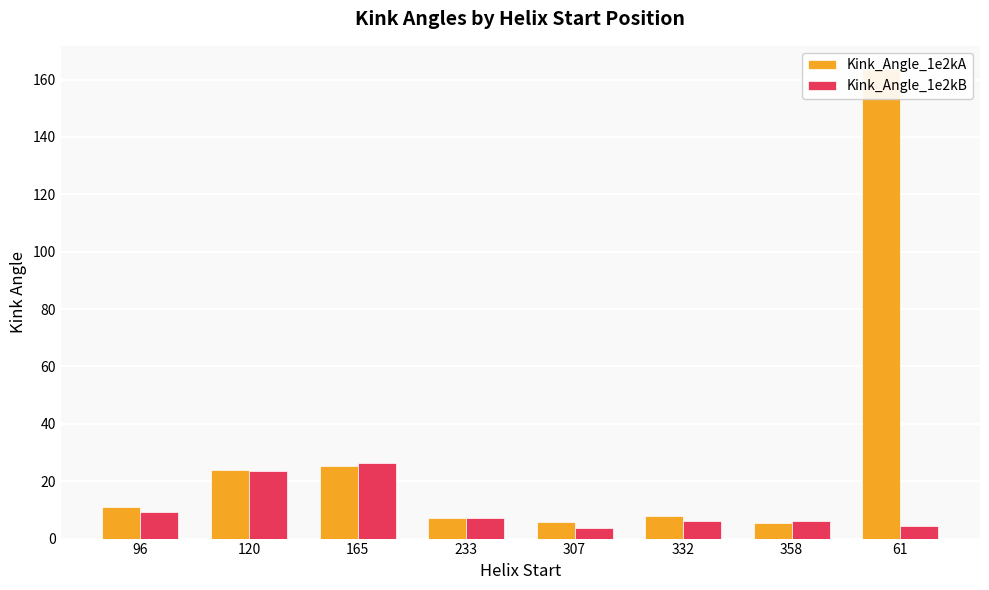

True or false: Kink_Angle_1e2kA has a value of 8.0 at 332.

True